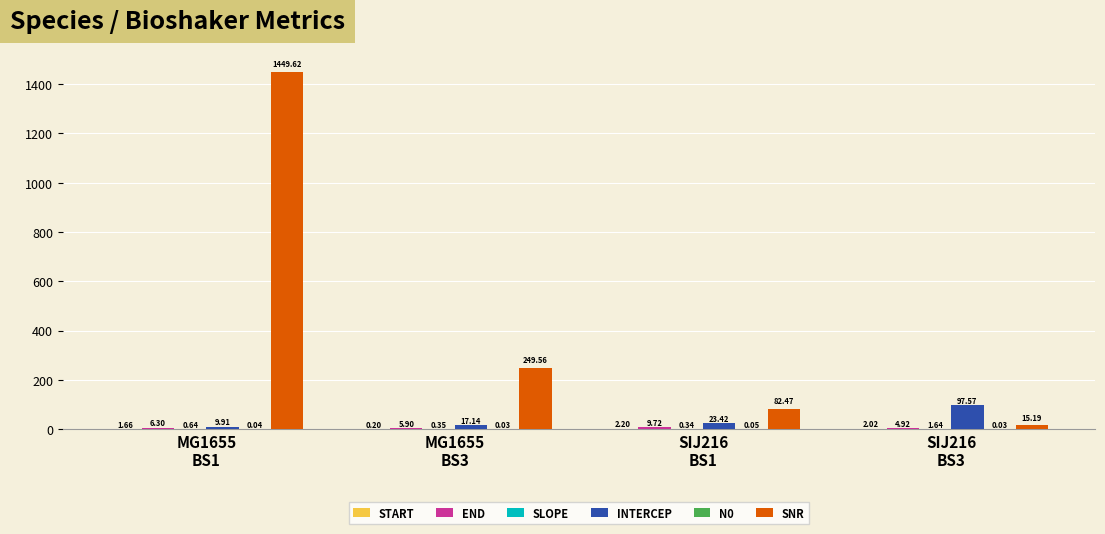

Does the chart contain stacked bars?

No